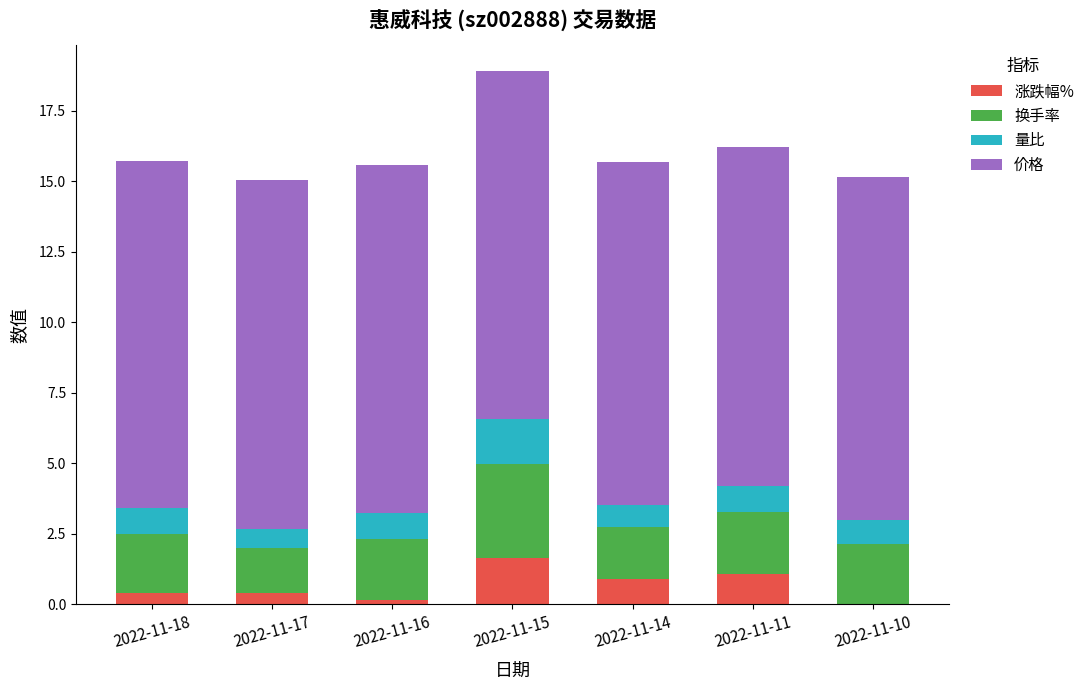

The 涨跌幅% series shows 0.9 at 2022-11-14. True or false?

True